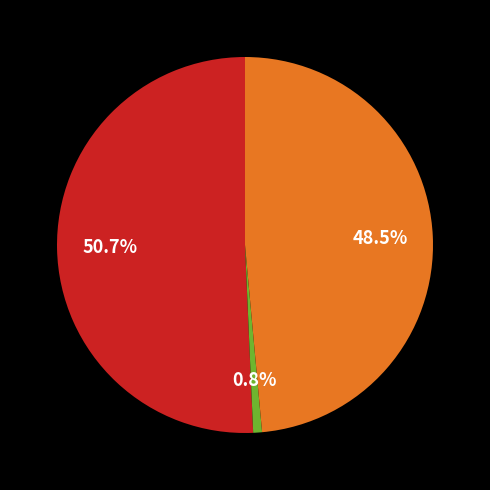

Is there any slice that represents more than half of the pie?

Yes